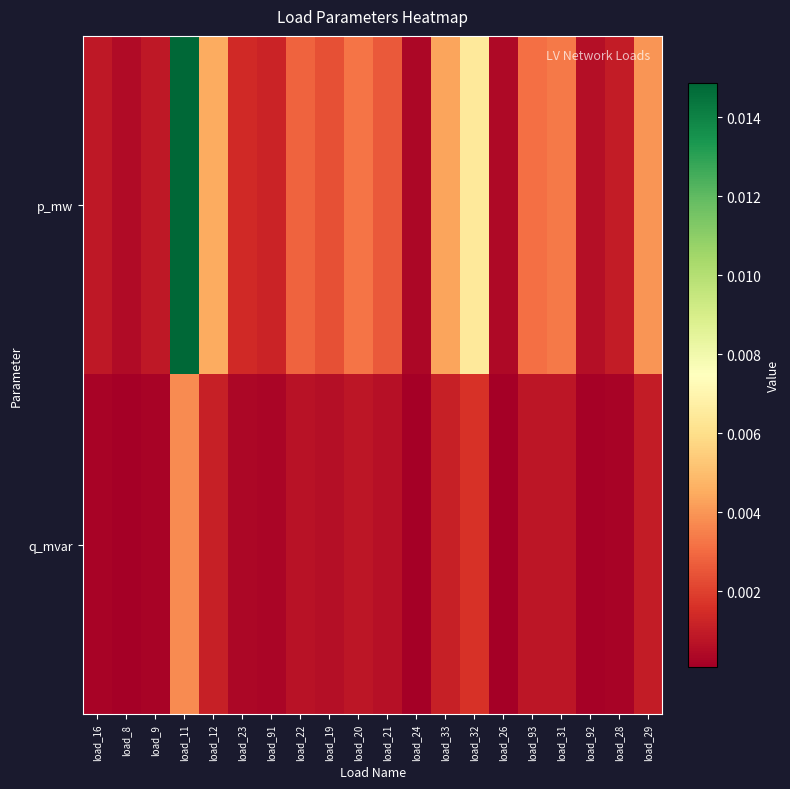

Which series has the largest total across all categories?

p_mw